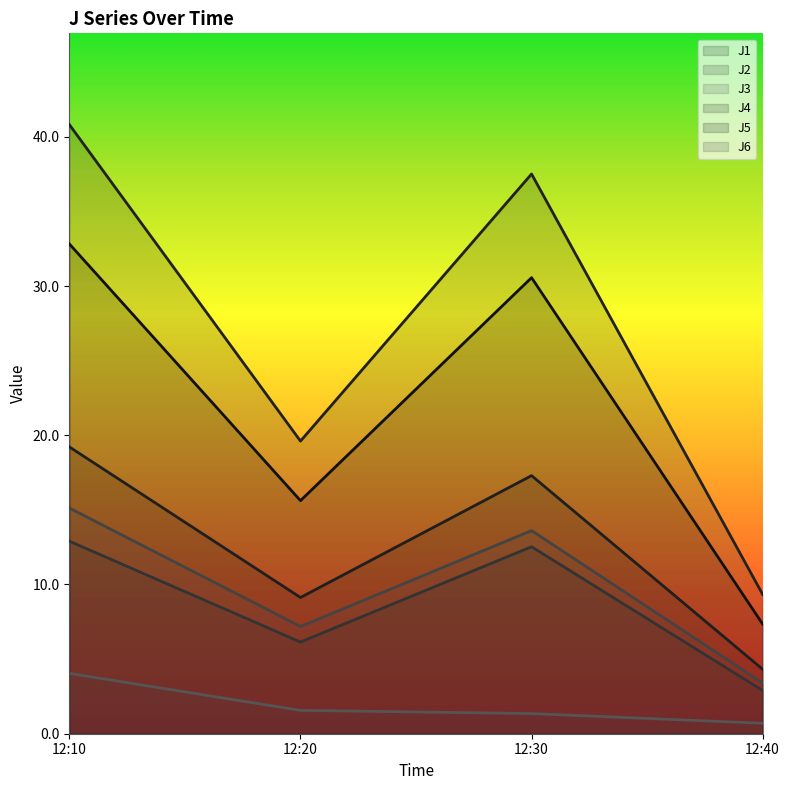

The value of J5 at 12:40 is 3.5. True or false?

False